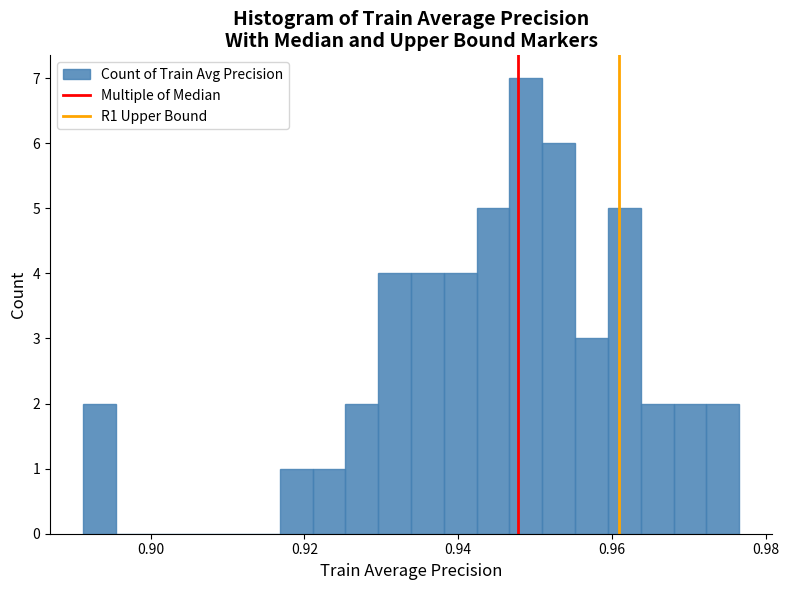

Read against the x-axis, roughly where is the centre of the tallest bar?

0.948